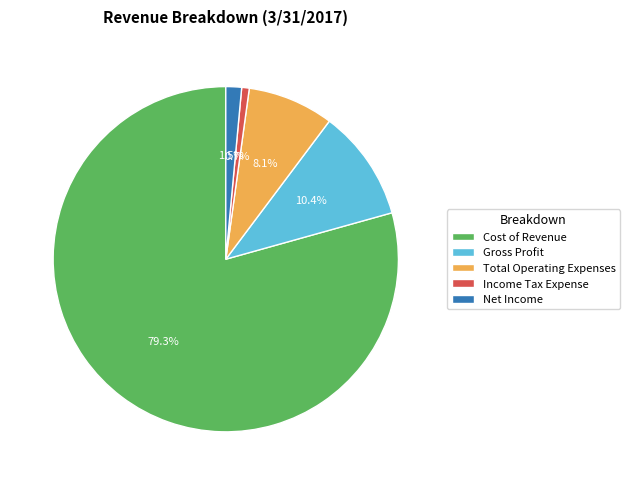

Is it true that Income Tax Expense is 1% of the pie?

True